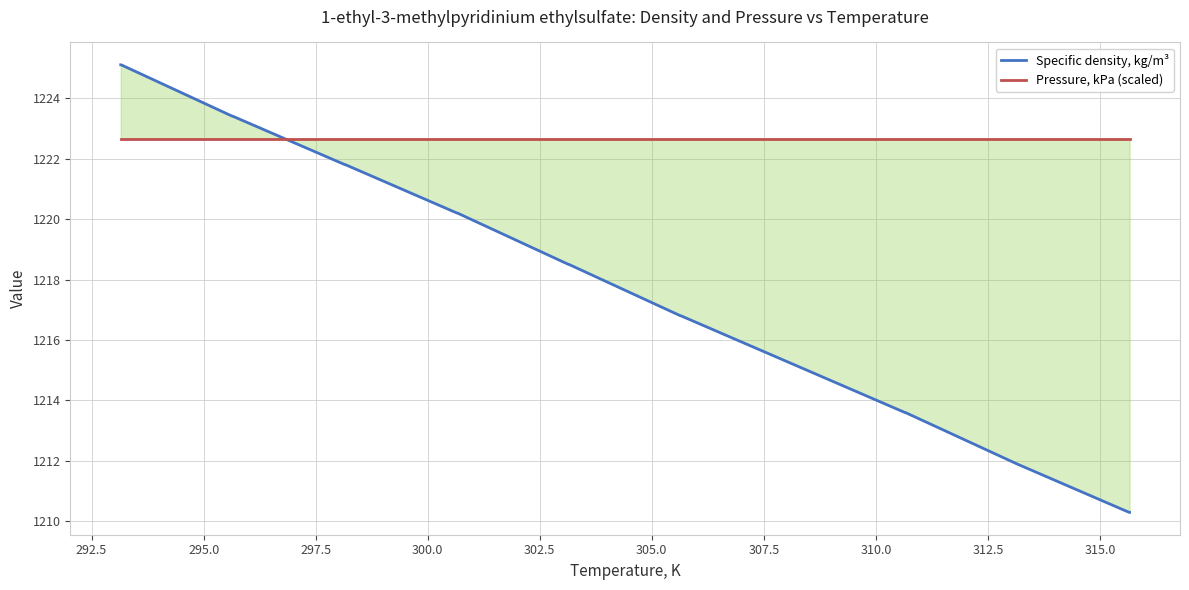

List the series in order of their peak value, lowest first.

Pressure, kPa (scaled), Specific density, kg/m³